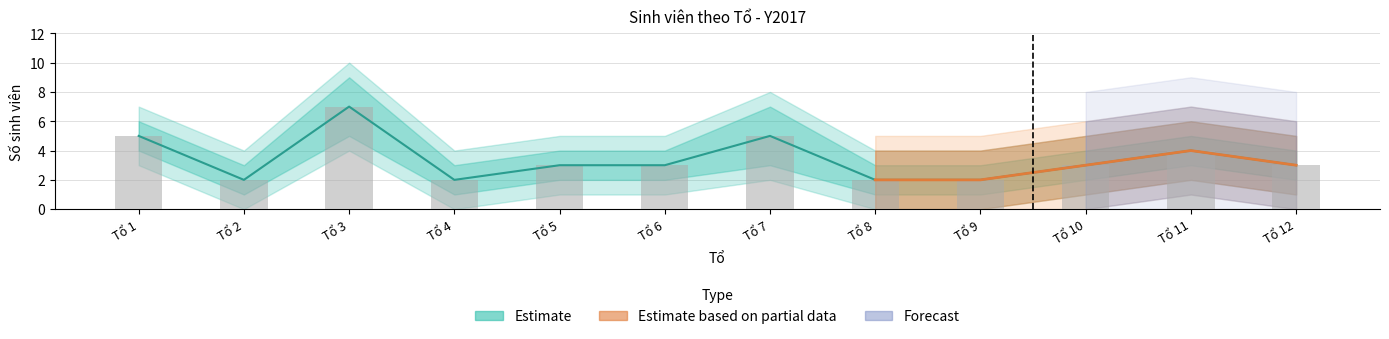

Is it true that Tổng equals 2 at Tổ 4?

True